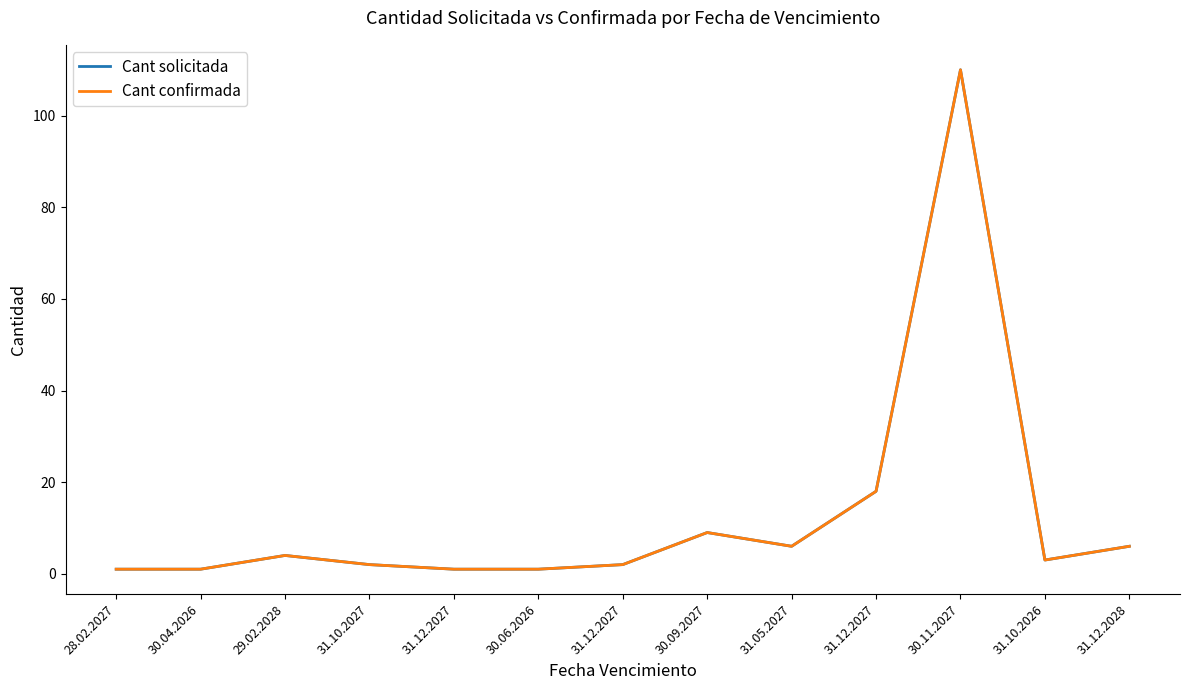

True or false: Cant confirmada has a value of 2 at 31.12.2027.

True